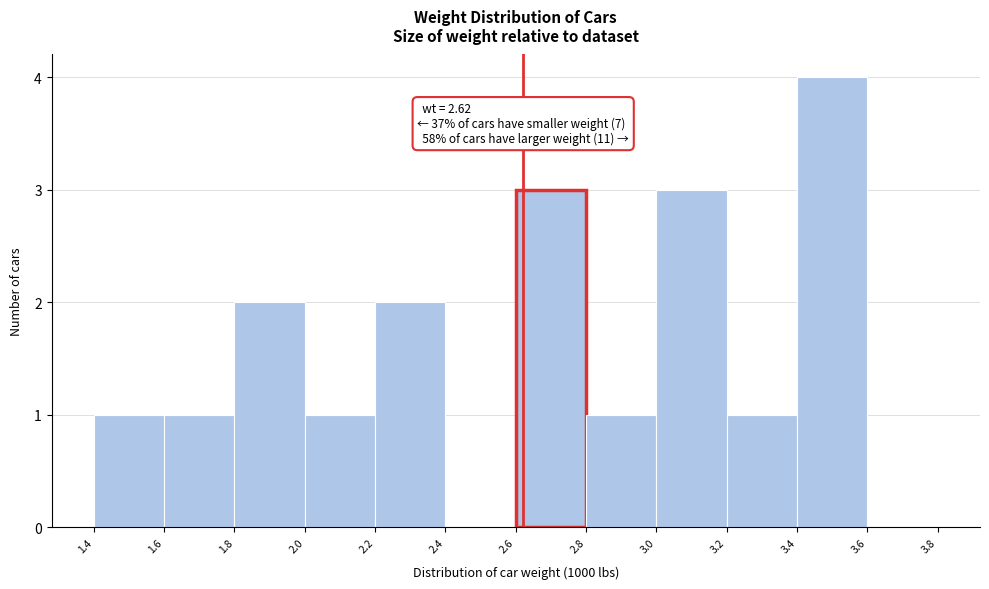

Which range on the x-axis has the tallest bar?

3.4 to 3.6